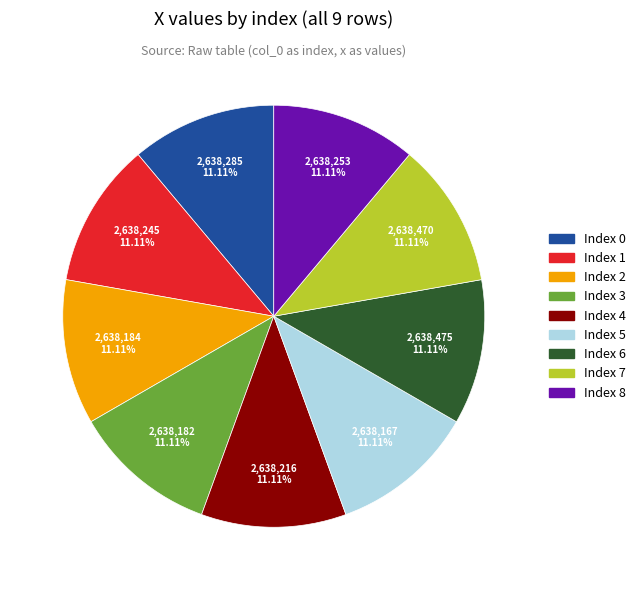

Is there a majority slice in this chart?

No